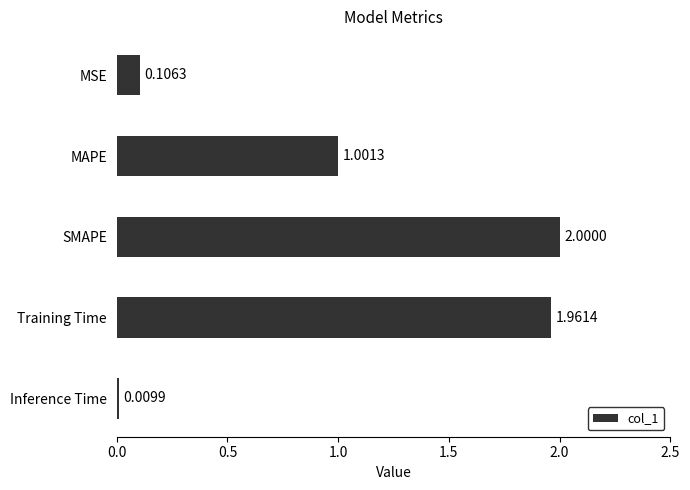

What is the label of the 4th bar from the bottom?

MAPE